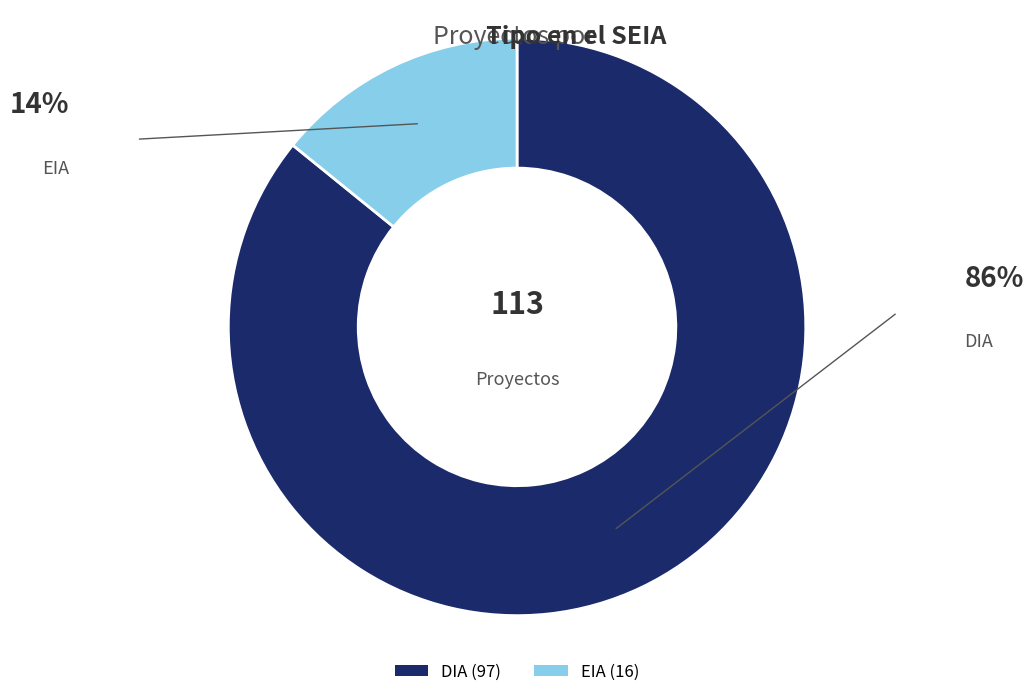

Does DIA (97) represent more than half of the total?

Yes